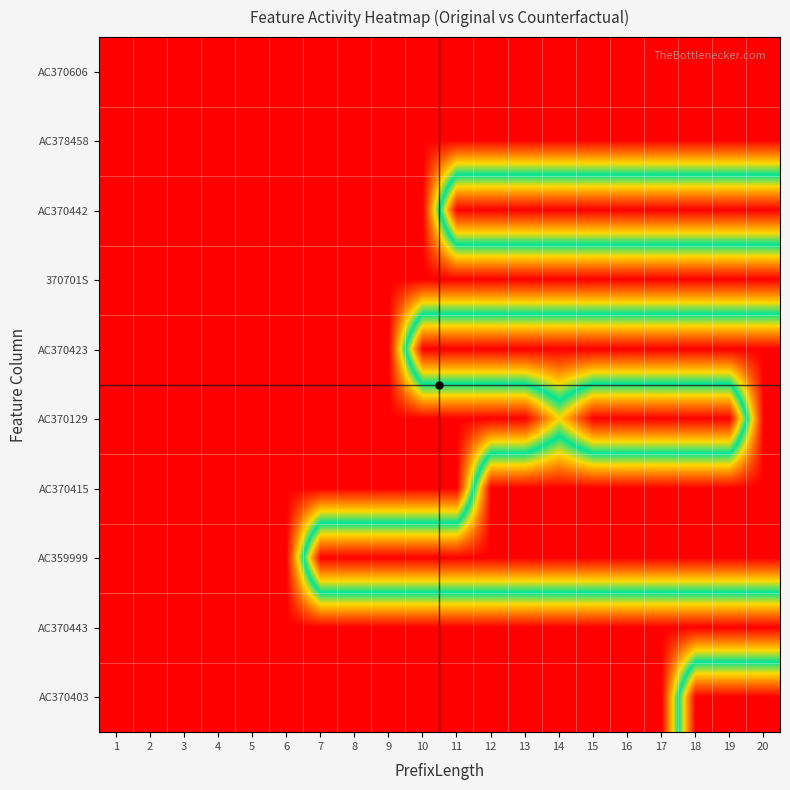

List the series in order of their peak value, highest first.

AC370442, AC370423, AC370129, AC370415, AC359999, AC370403, AC370606, AC378458, 370701S, AC370443